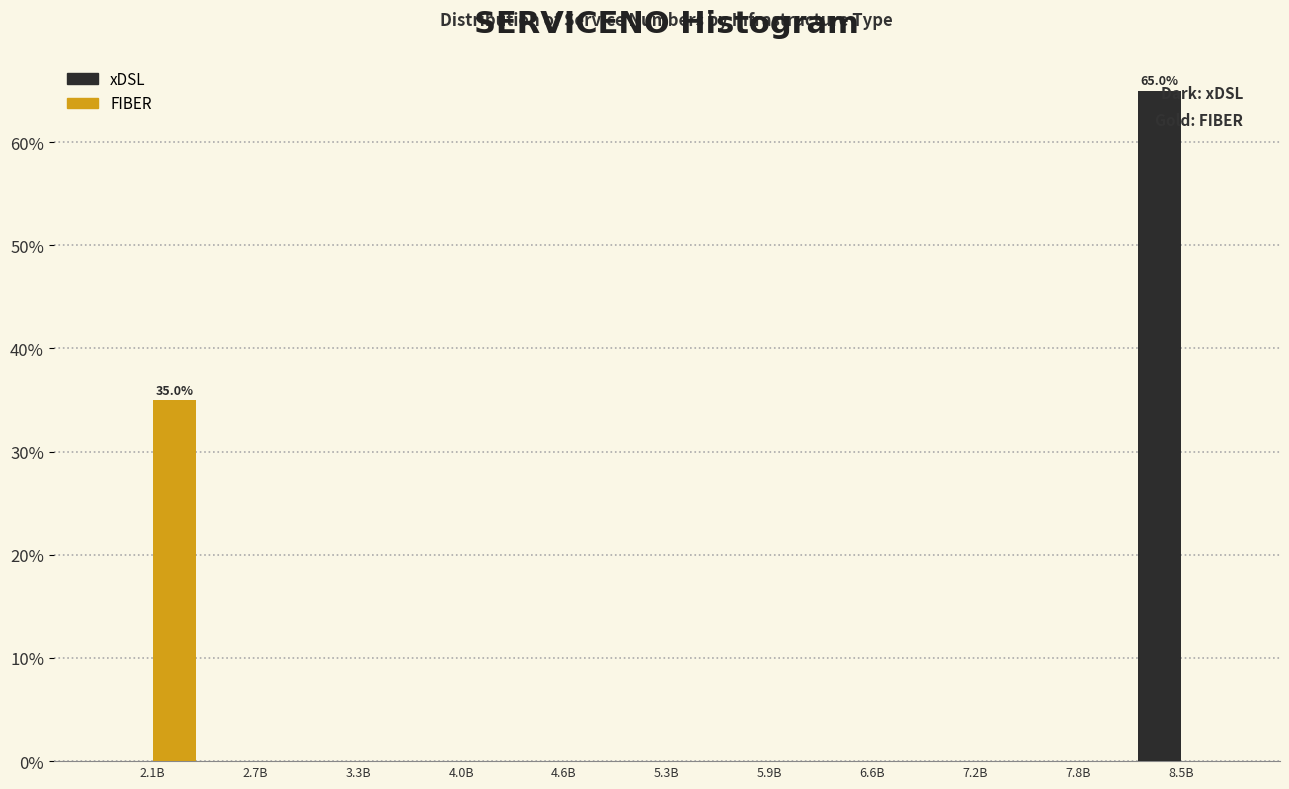

Which category has the highest value across all series?

8.5B